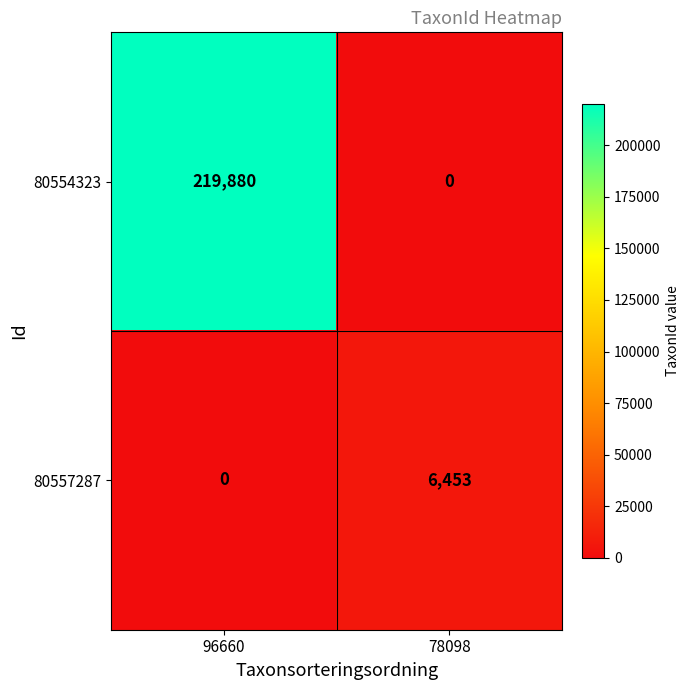

Reading left to right, extract all data points from this chart.

80554323: 219880	0
80557287: 0	6453